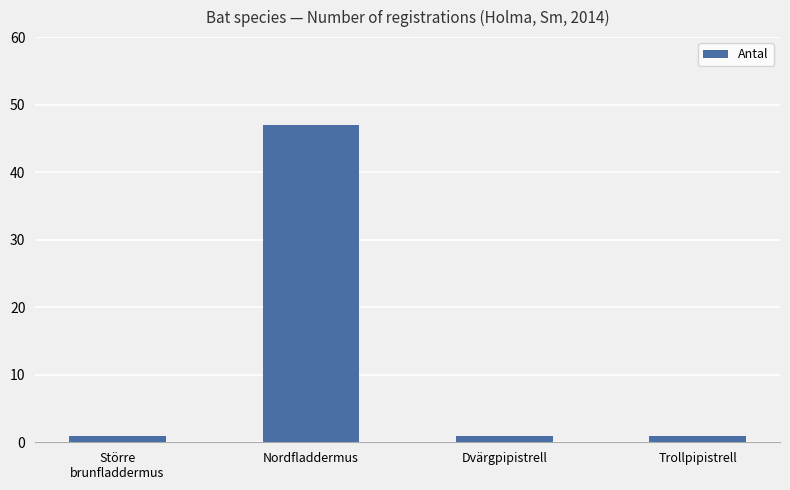

Which has a higher value, Dvärgpipistrell or Nordfladdermus?

Nordfladdermus